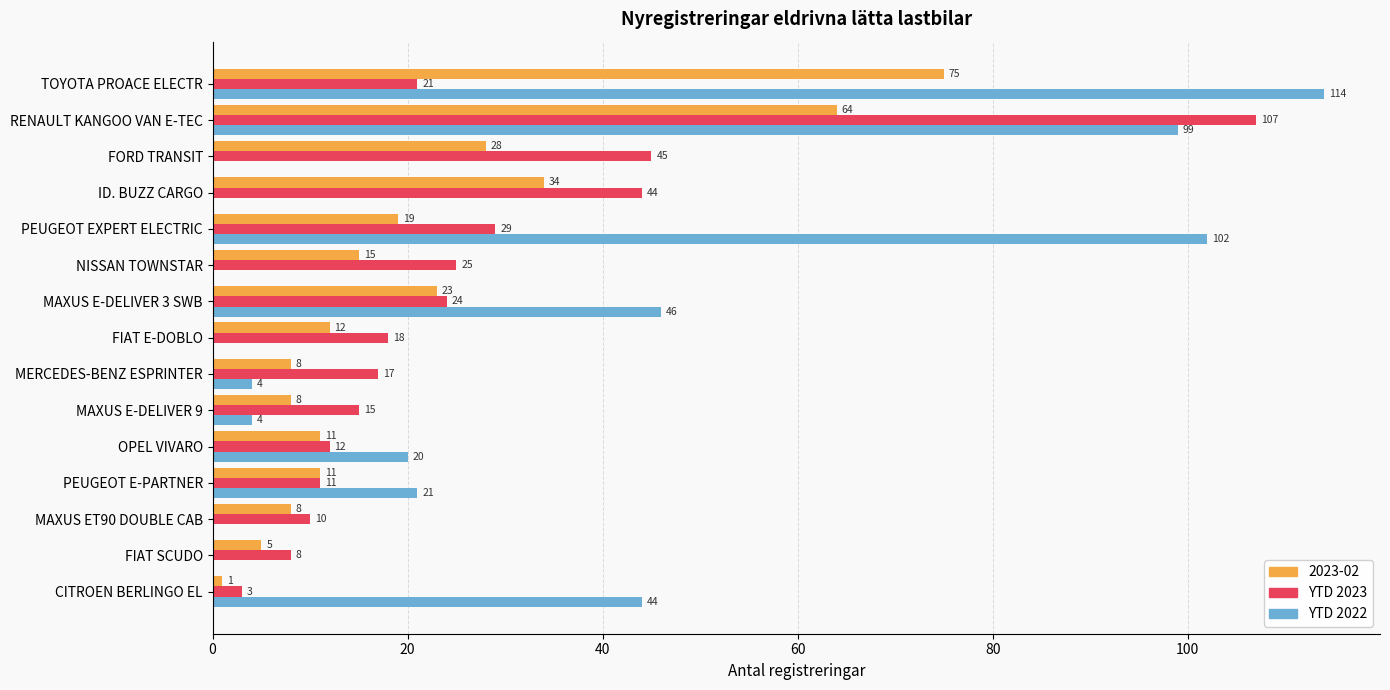

Between FORD TRANSIT and ID. BUZZ CARGO, which series saw the biggest shift?

2023-02